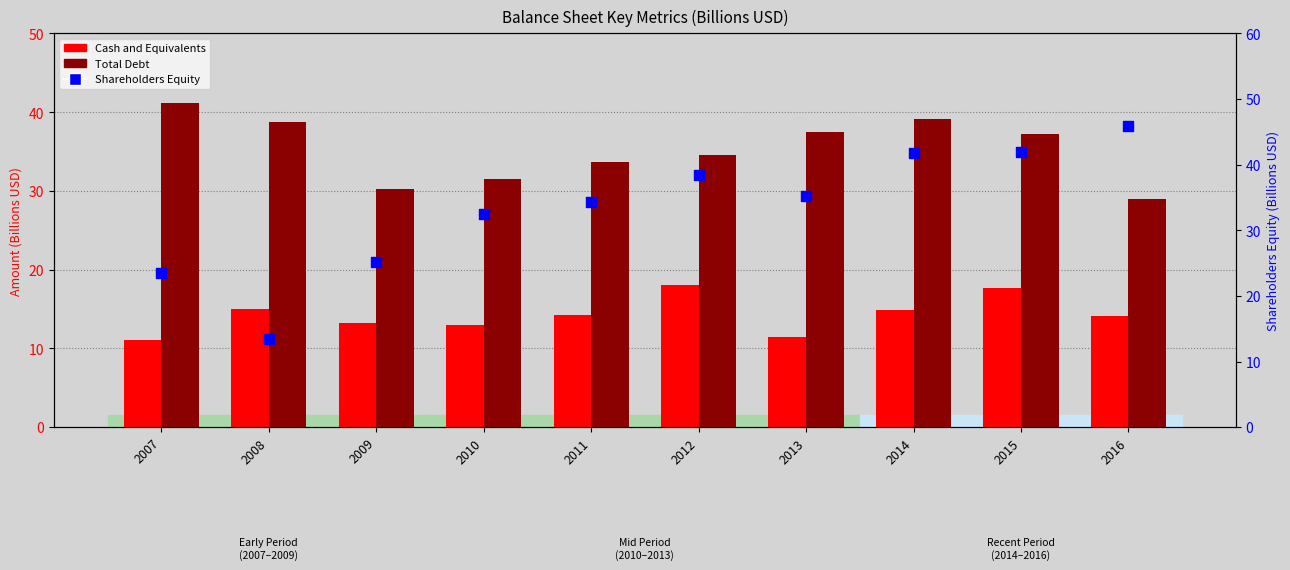

Which series has the largest total across all categories?

Total Debt